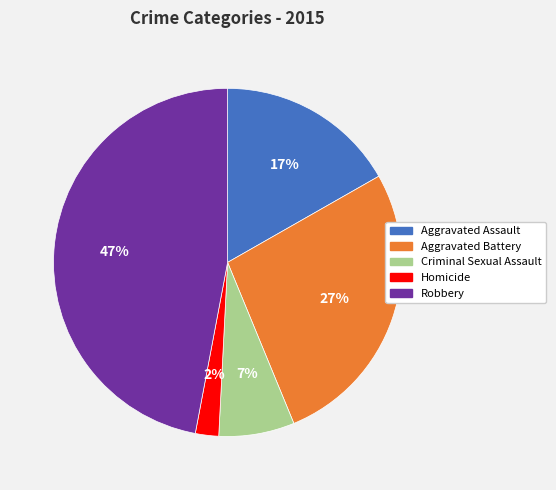

Count the number of slices in the pie.

5